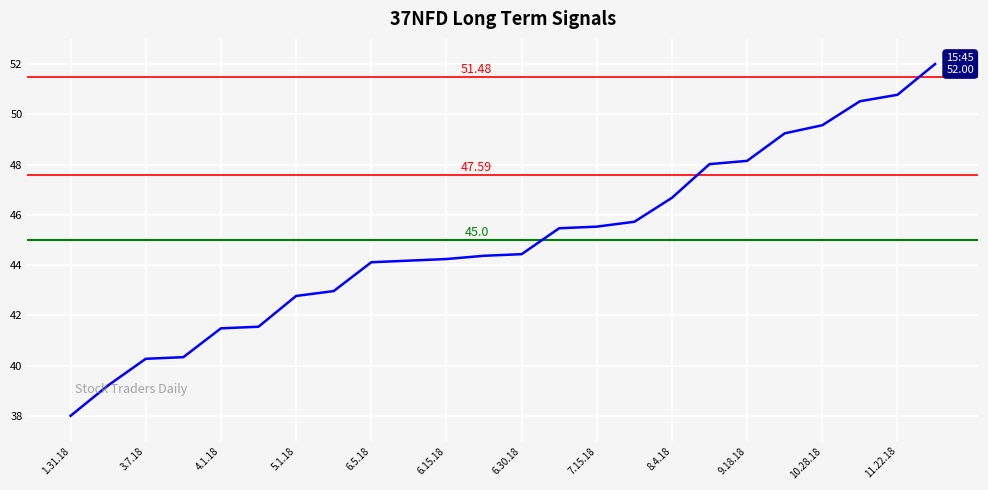

What is the difference between the values at 6.5.18 and 7.15.18?

1.4